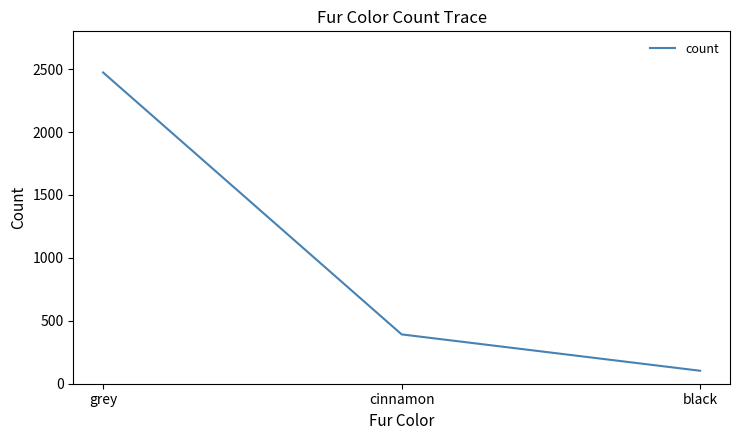

At which label does the data first exceed 392?

grey